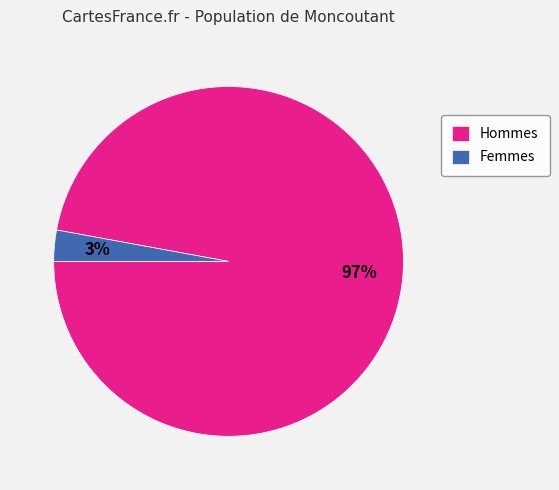

How many slices are in this pie chart?

2